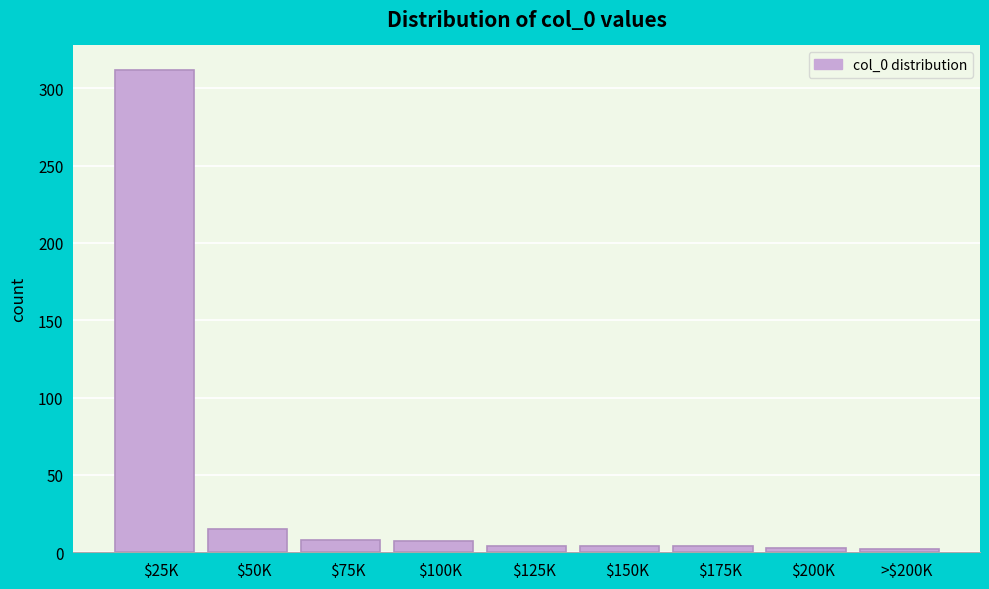

Is it true that the value at $100K is 7?

True